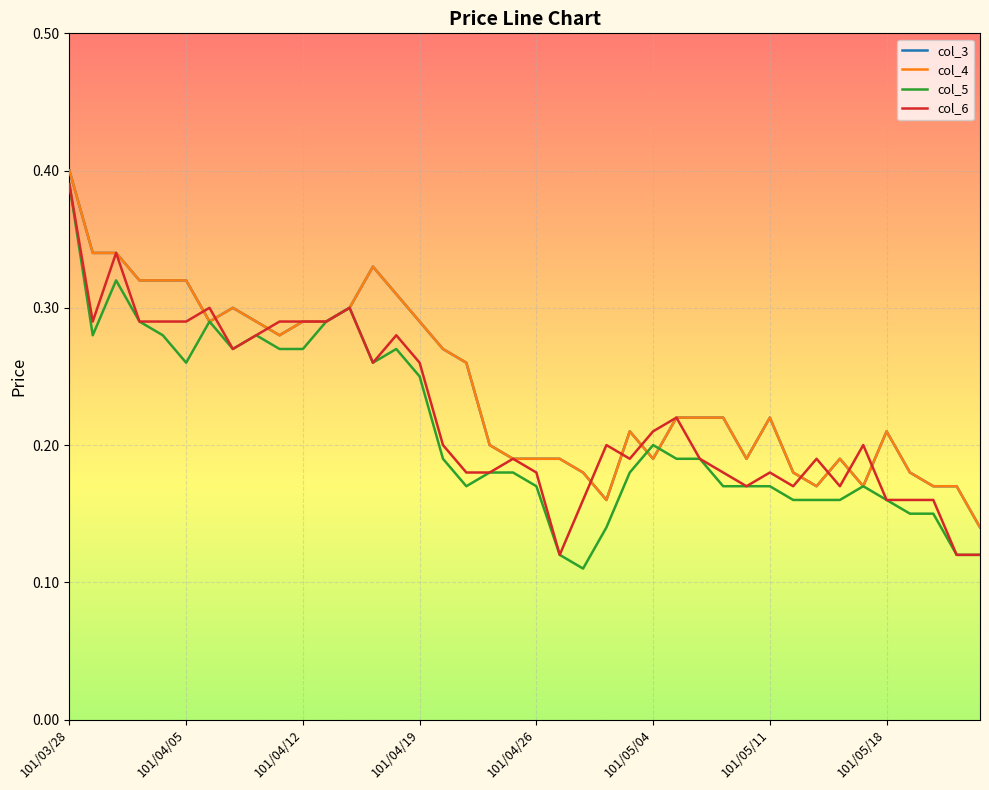

Is this an area chart (filled region under the line)?

No